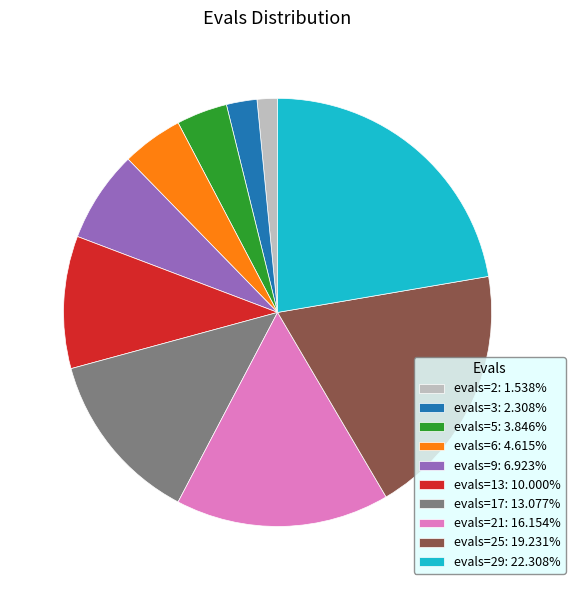

Does any single category account for the majority?

No